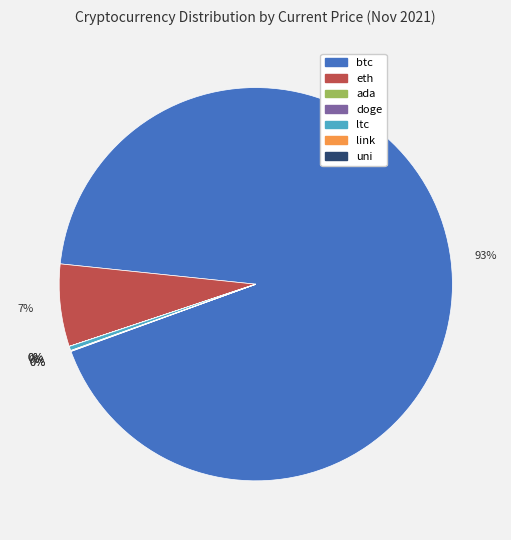

Is it true that eth is 1% of the pie?

False